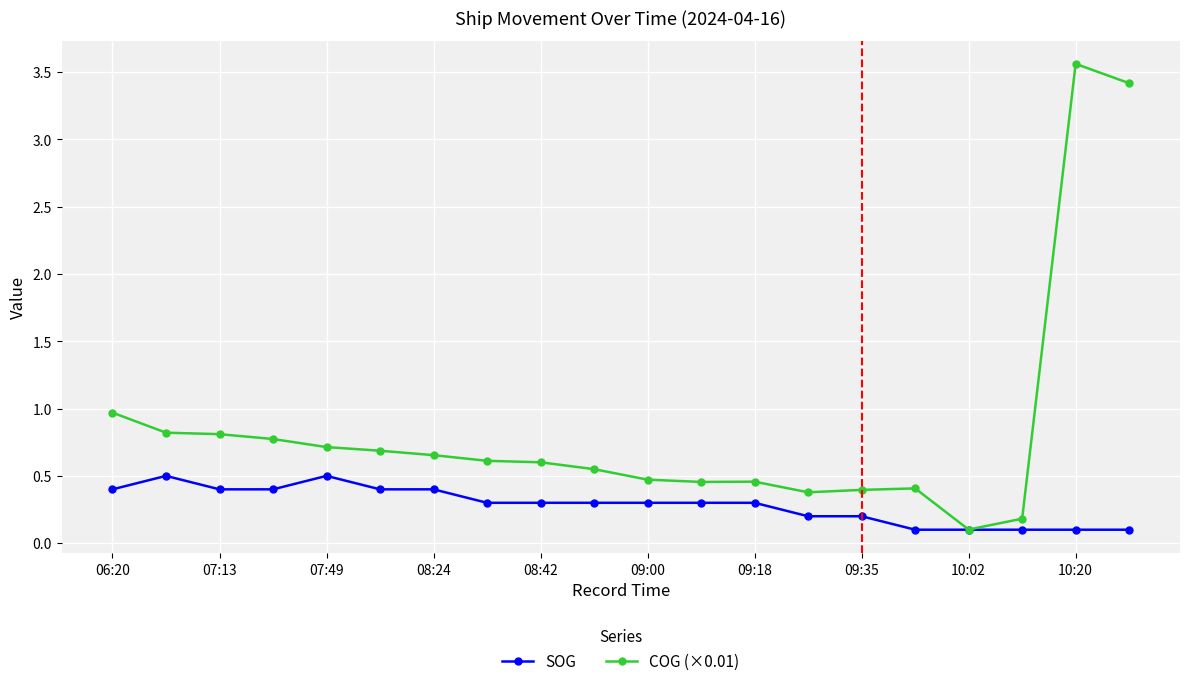

What is the minimum value for COG (×0.01)?

0.1